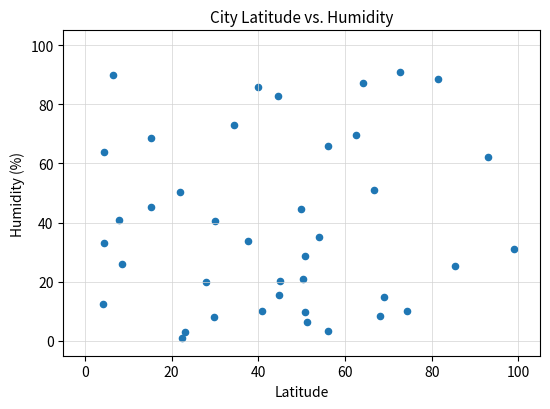

What is the range of X values (max minus min)?

94.8